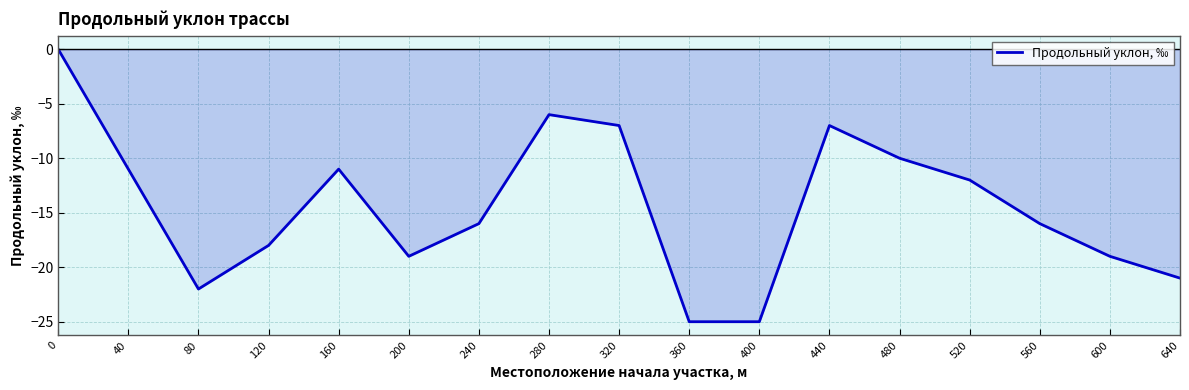

Read the value at 600.

-19